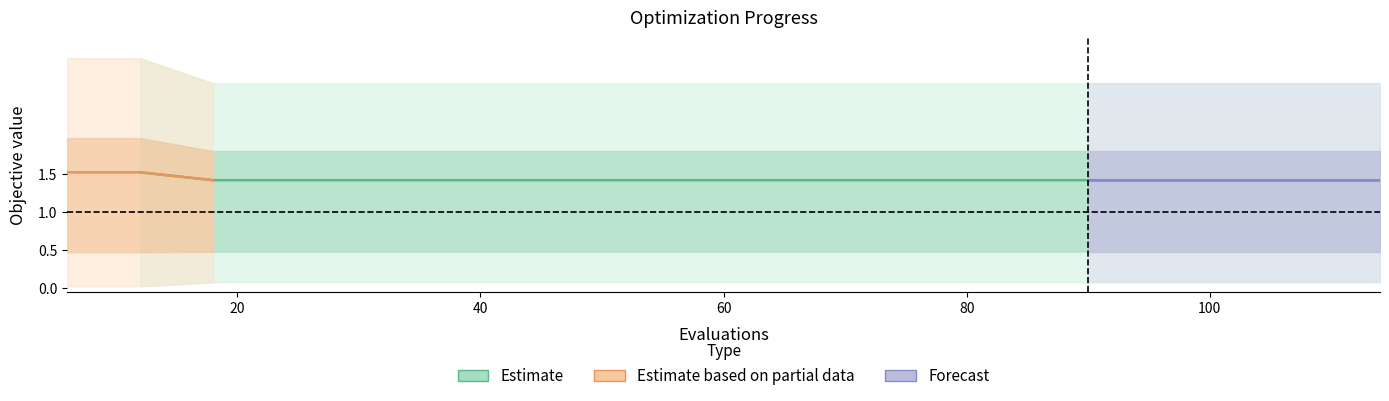

True or false: worst and mean cross at least once.

False